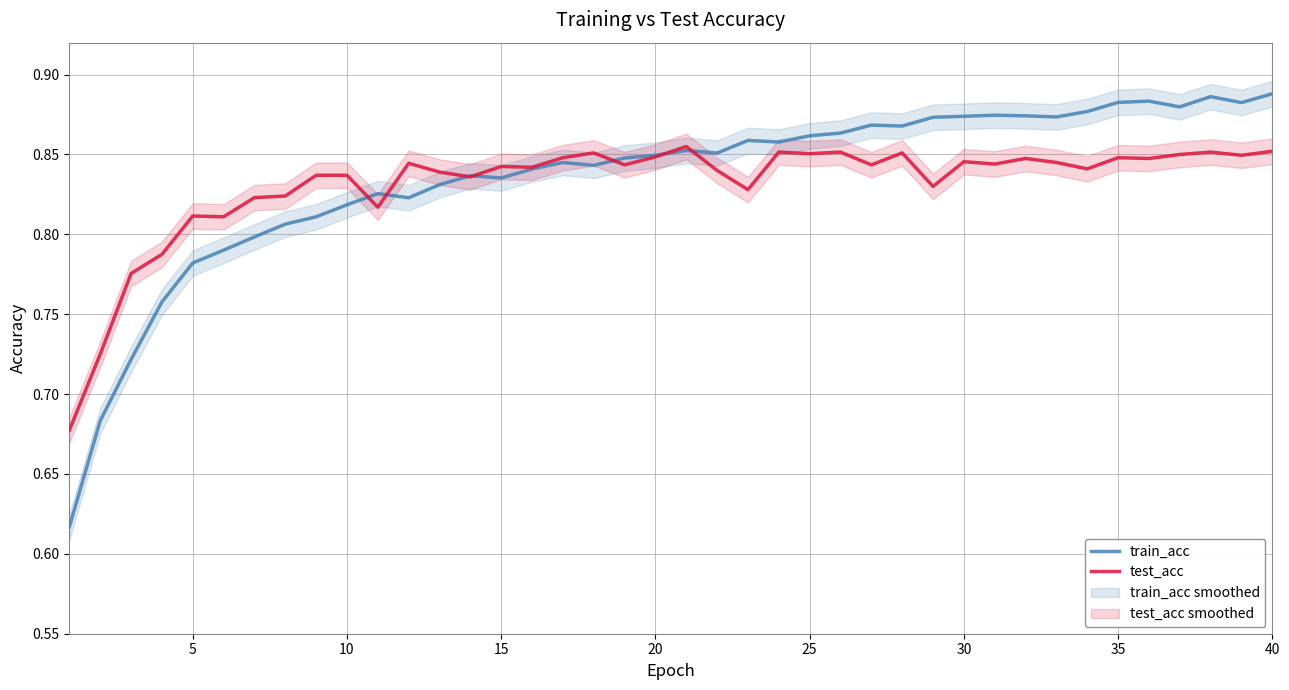

What is the average value of the test_acc series?

0.8